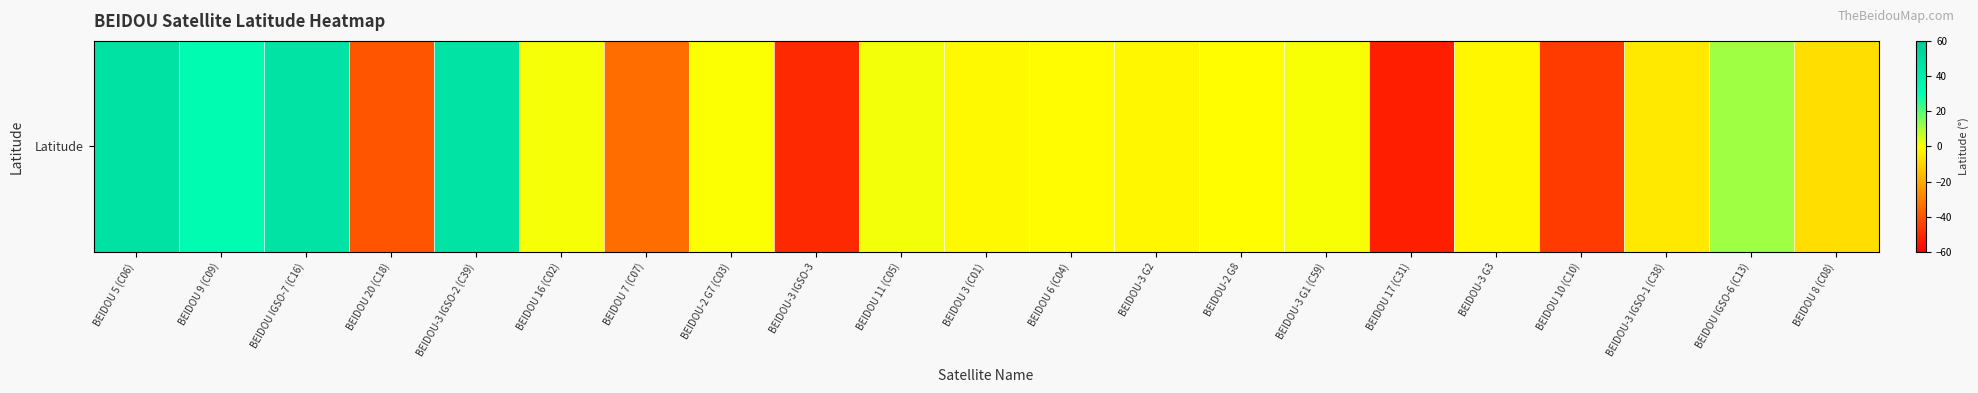

Reading right to left, transcribe all the data shown in this chart.

-7.6	11.5	-5.1	-45.9	-1.9	-52.3	0.7	-0.3	-1.8	-0.8	-1.3	1.5	-50.1	0.3	-34.4	1.0	46.0	-39.6	46.0	31.5	46.7